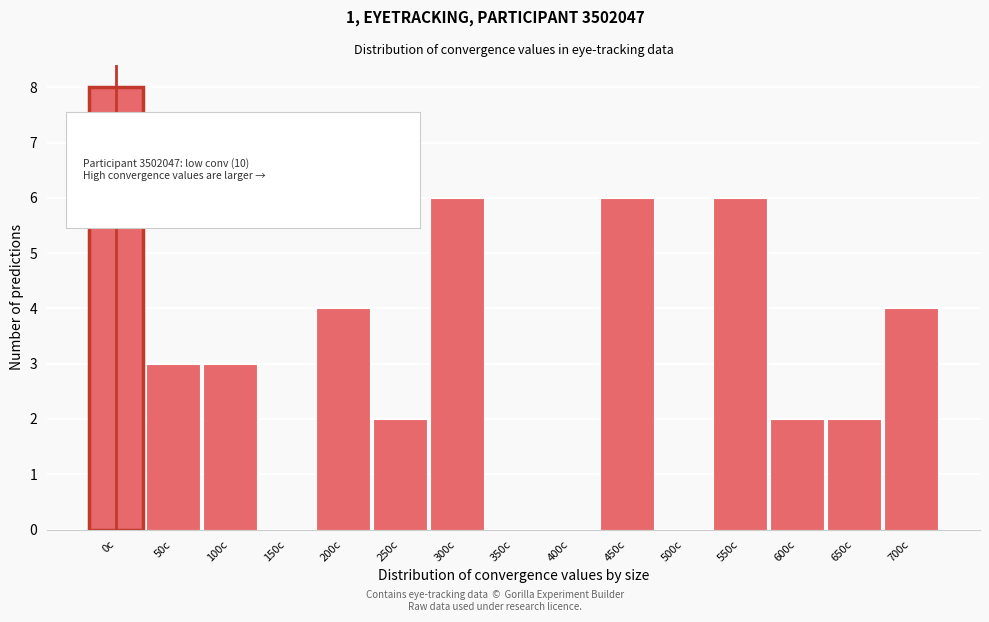

Reading left to right, transcribe all the data shown in this chart.

0c=8	50c=3	100c=3	150c=0	200c=4	250c=2	300c=6	350c=0	400c=0	450c=6	500c=0	550c=6	600c=2	650c=2	700c=4